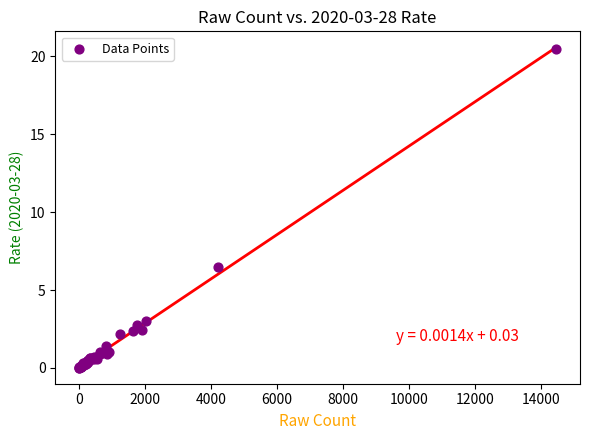

What Y value in the scatter plot is closest to 10?

6.5